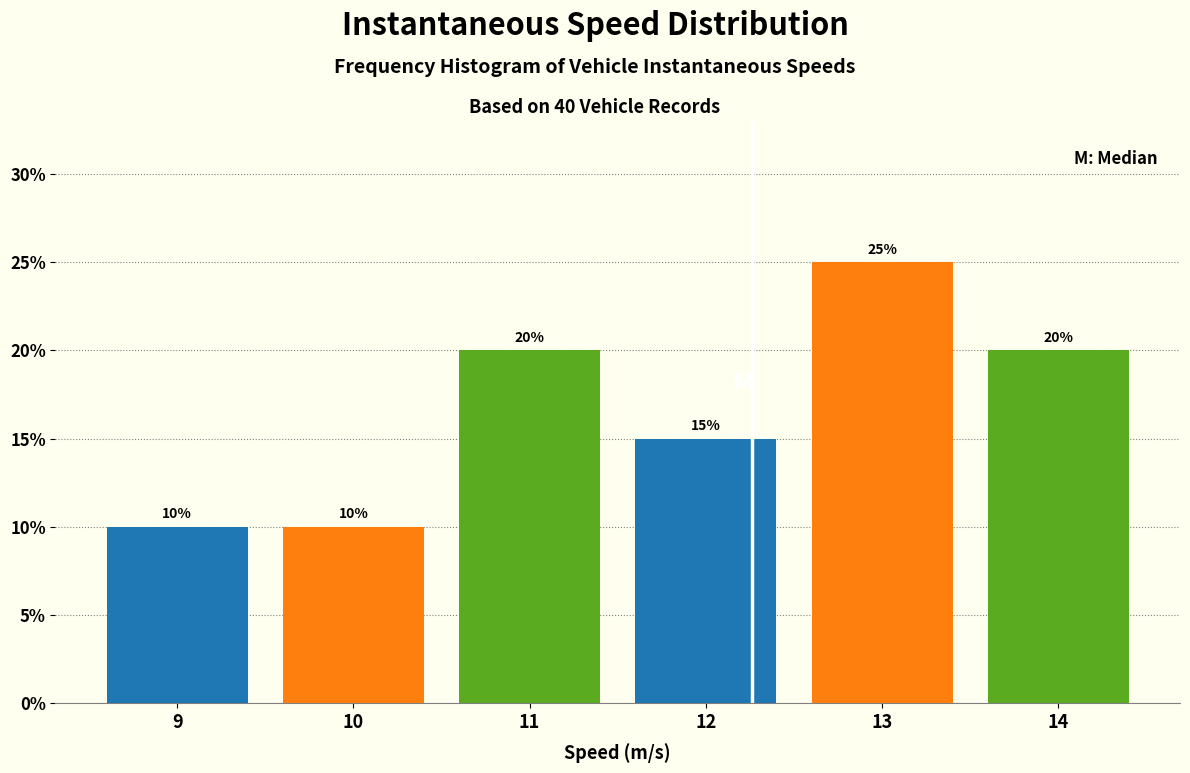

Reading right to left, transcribe all the data shown in this chart.

14=20	13=25	12=15	11=20	10=10	9=10